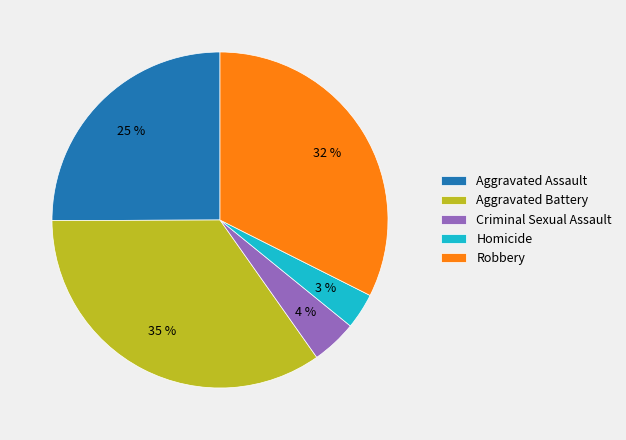

Does Aggravated Assault represent more than half of the total?

No